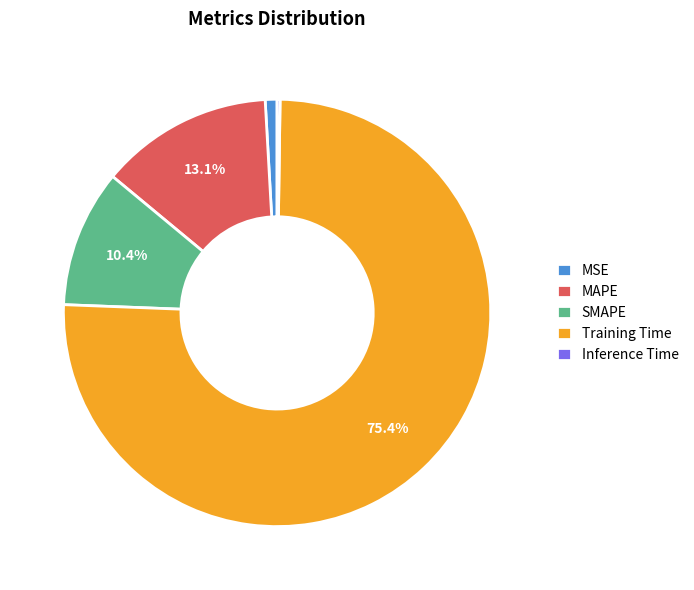

To the nearest percent, what is the difference between the largest and smallest slice percentages?

75%